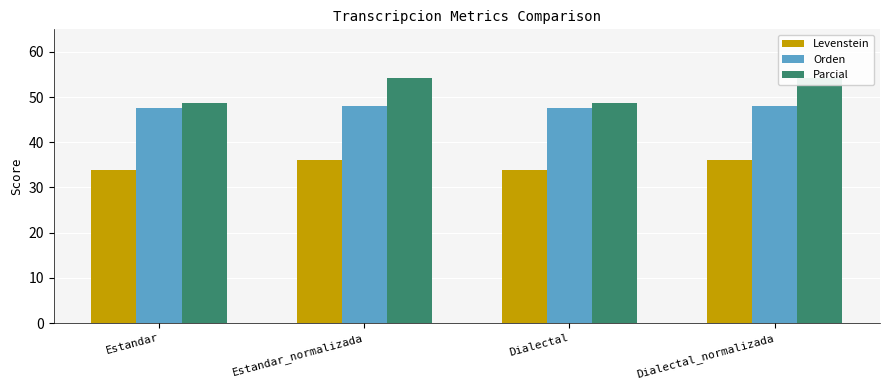

At how many categories does at least one series exceed 39?

4